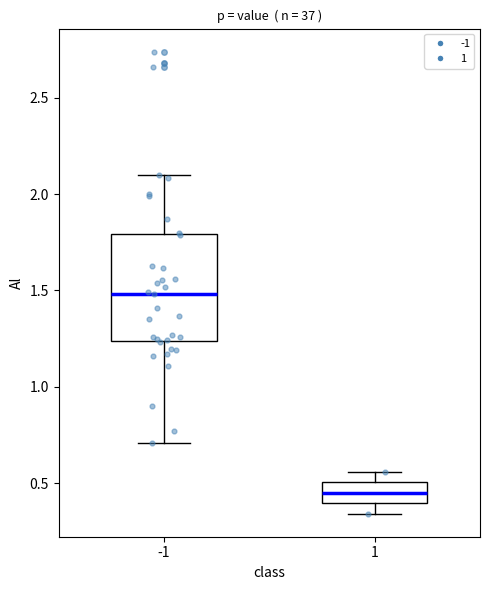

Where does the lower whisker of the box at x = 1 end on the y-axis? The values are not printed on the chart, so give them approximately, as read against the axis.

0.35